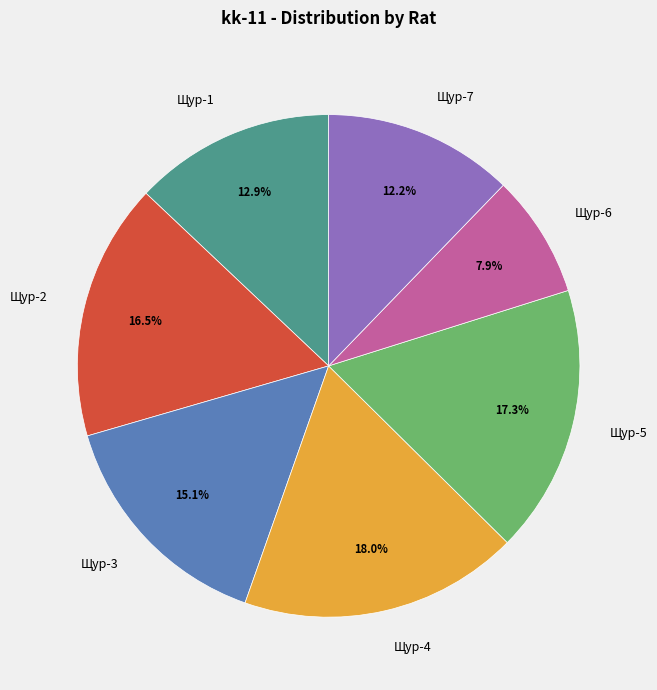

To the nearest percent, what is the combined percentage of Щур-6 and Щур-7?

20%